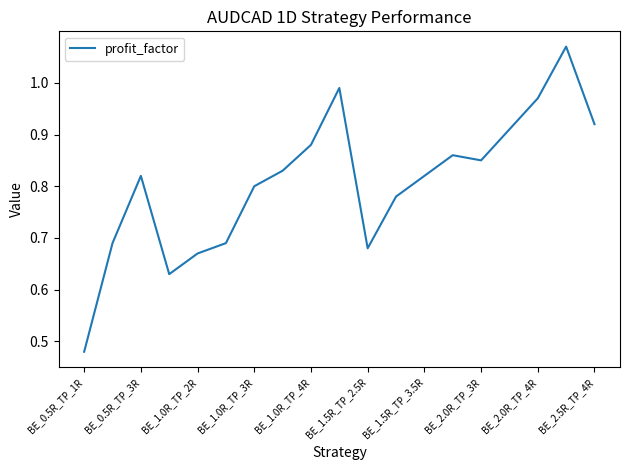

How many lines are shown in the chart?

1